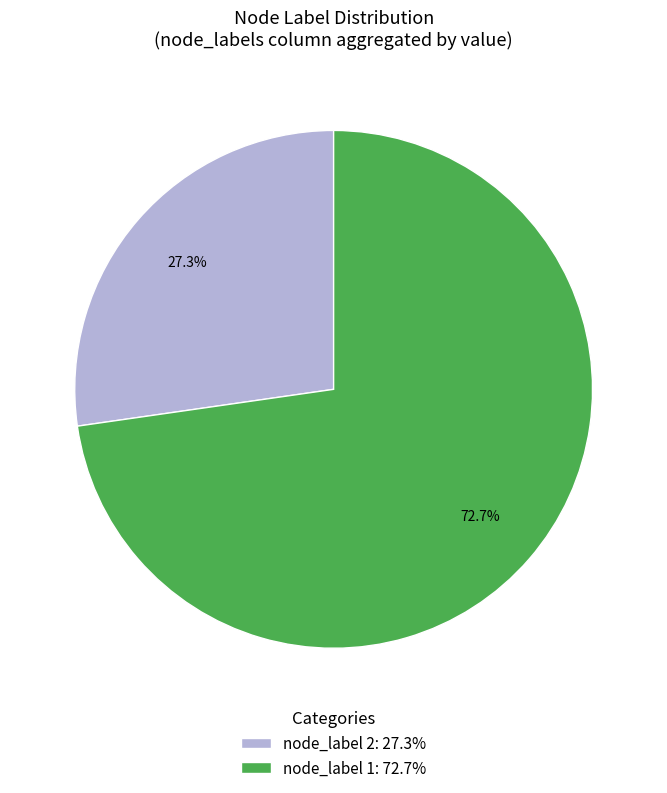

How many segments does this pie chart have?

2